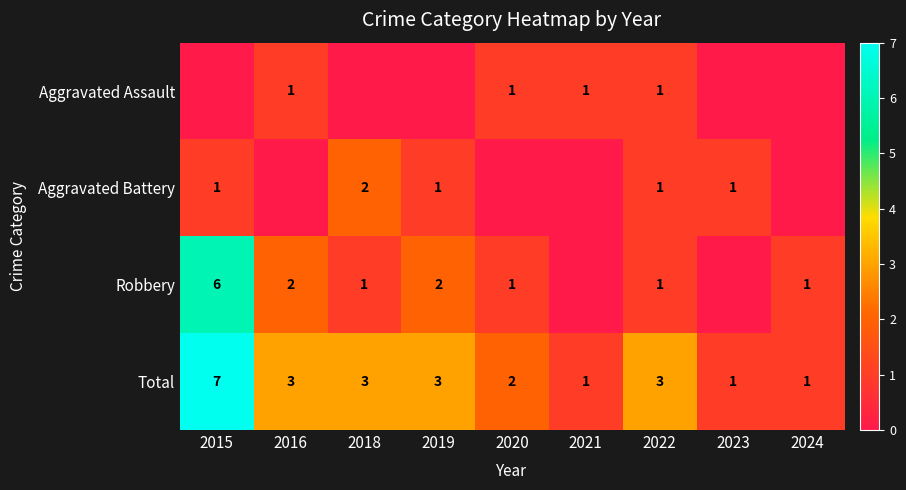

Which category has the highest value across all series?

2015